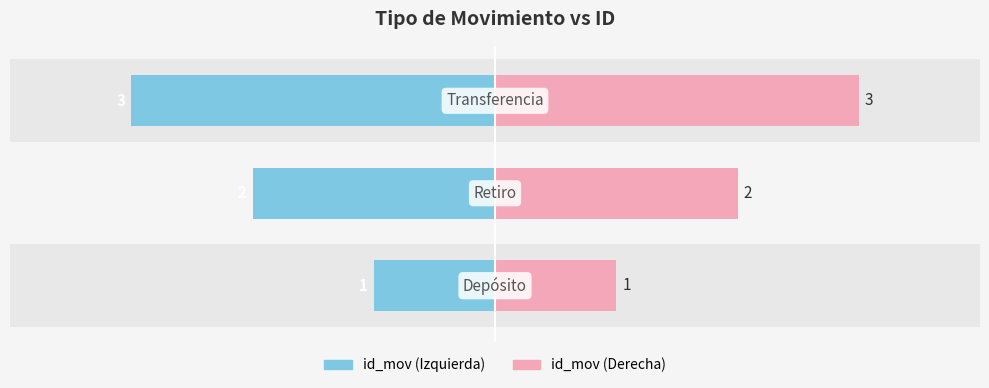

How many bars are there in total?

6